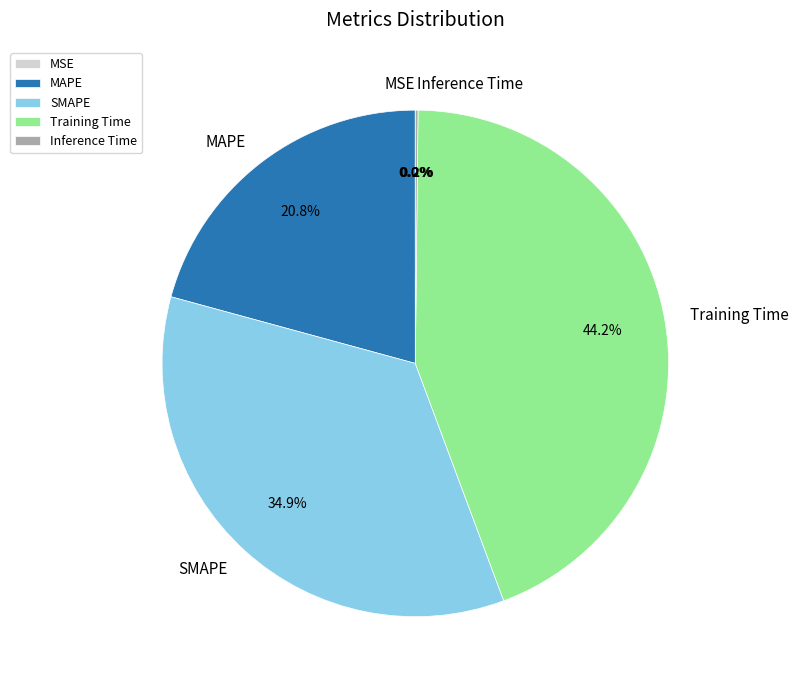

Combined, what portion of the pie is MAPE and Training Time?

64.9%